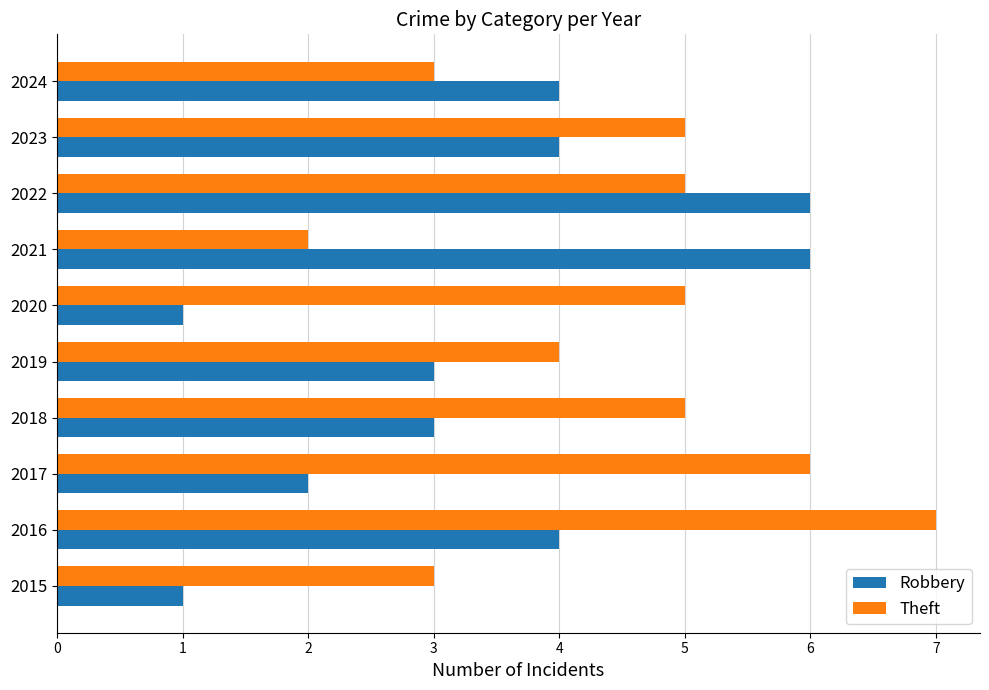

What are all the series names shown in the legend?

Robbery, Theft